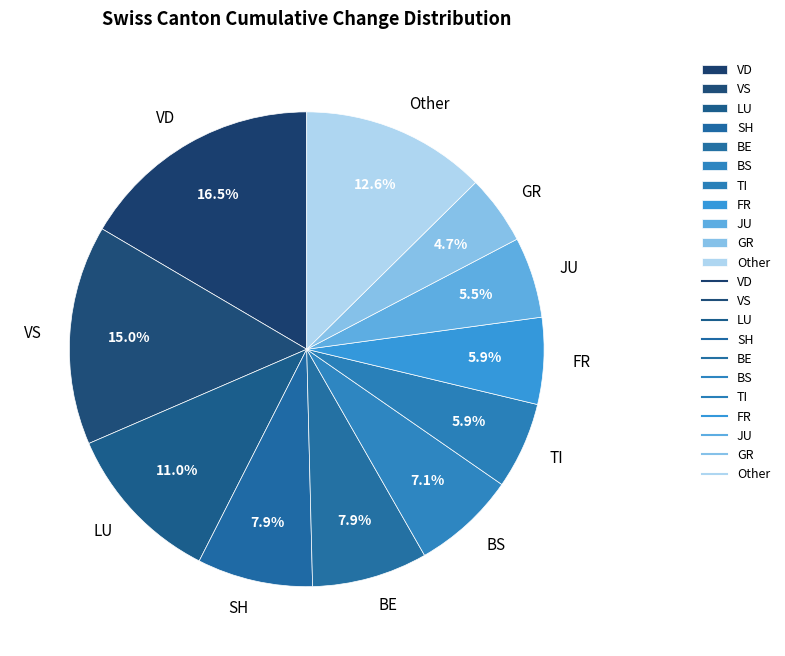

Which slice is the largest?

VD